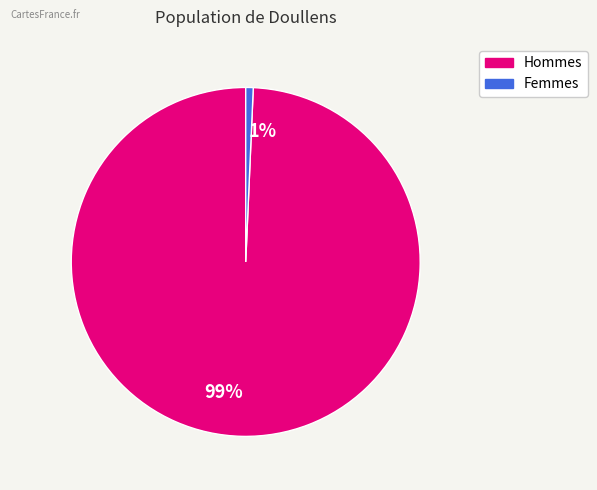

Combined, do 99% and 1% account for over 50%?

Yes